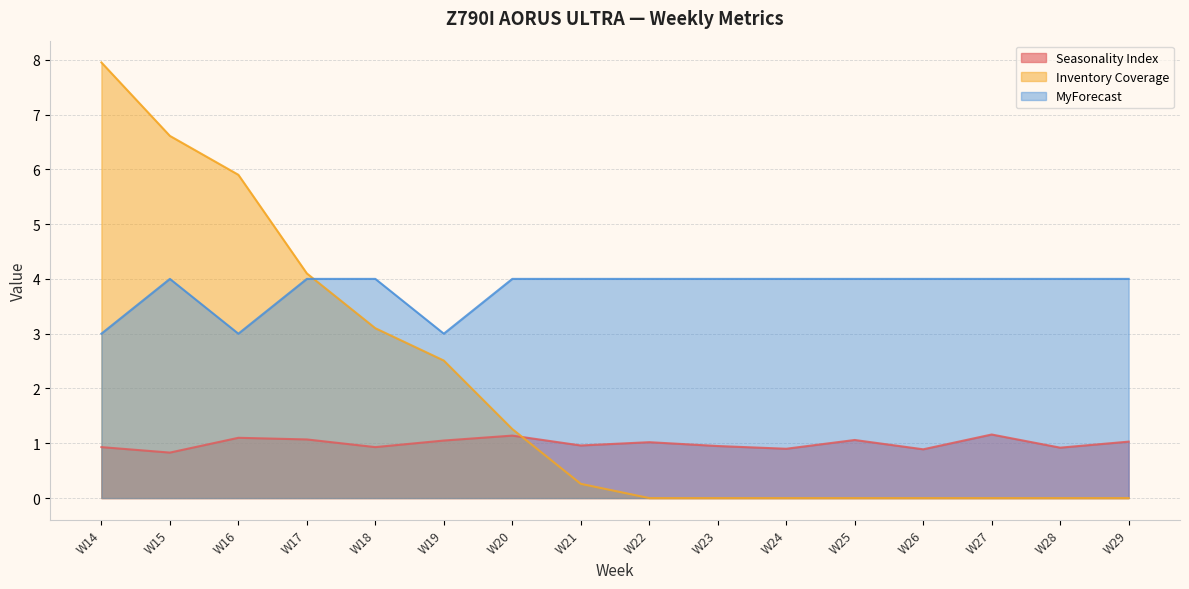

Is it true that MyForecast equals 4.0 at W29?

True